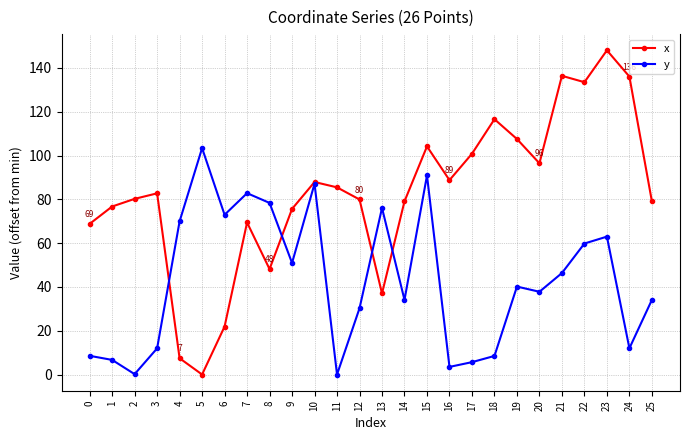

What is the approximate value of x at 23?

148.0